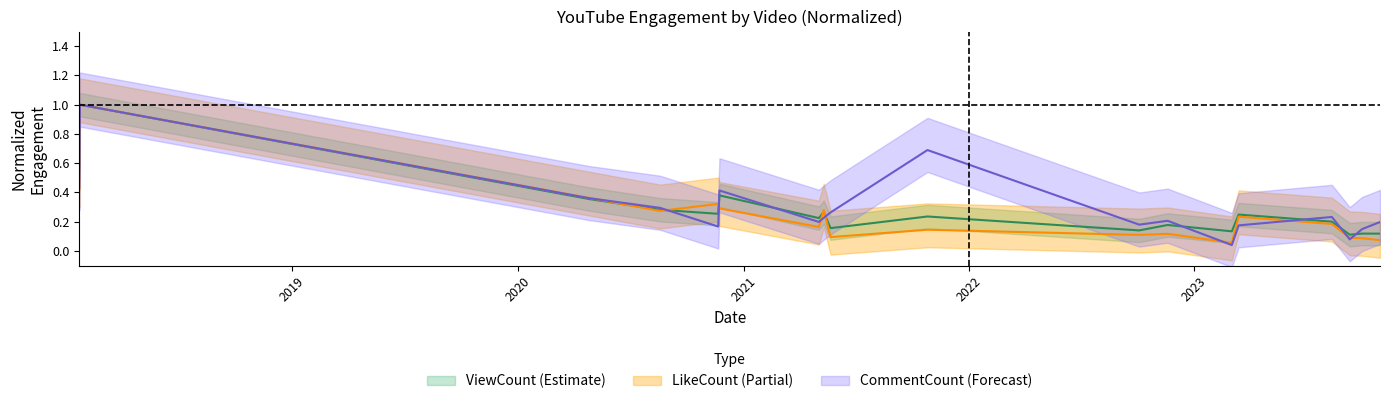

True or false: CommentCount and LikeCount cross at least once.

True